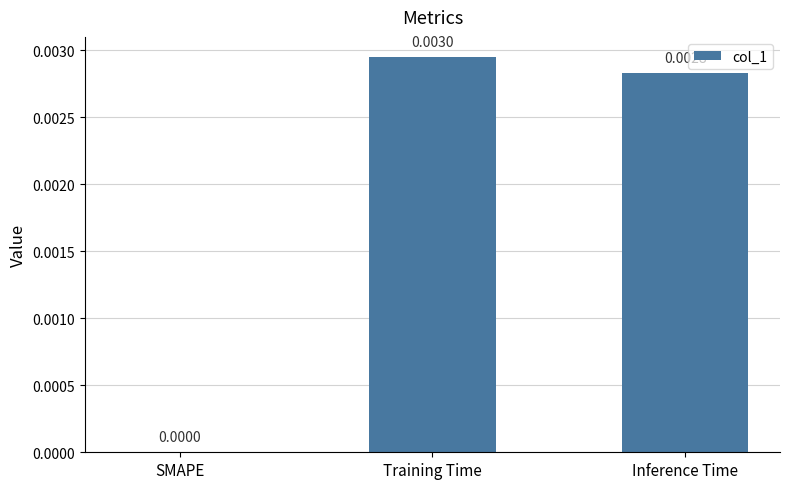

Where is the data nearest to the value 0?

SMAPE